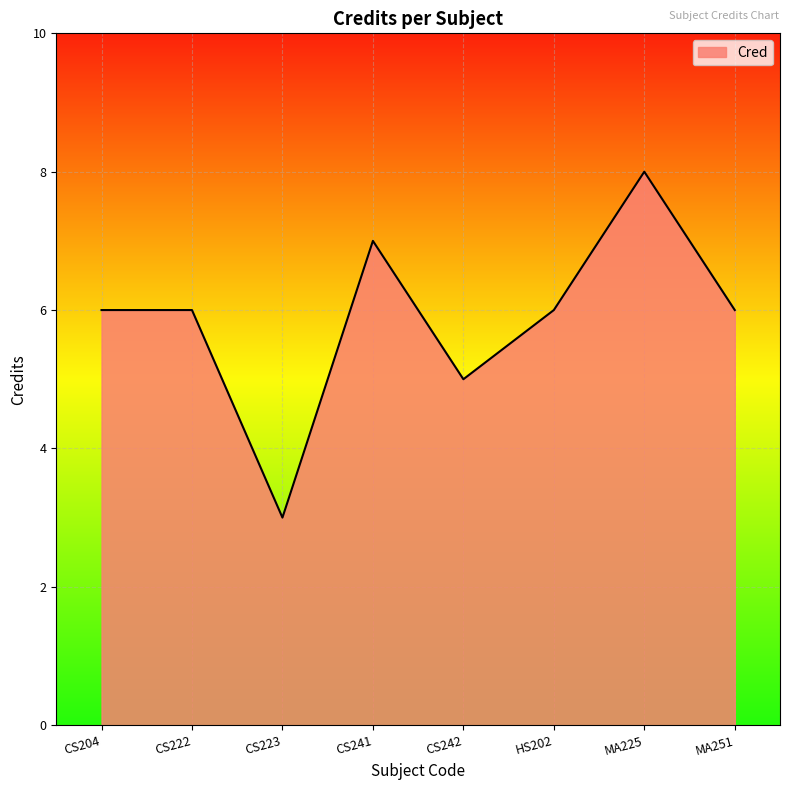

At which category does the data reach its first local valley?

CS223